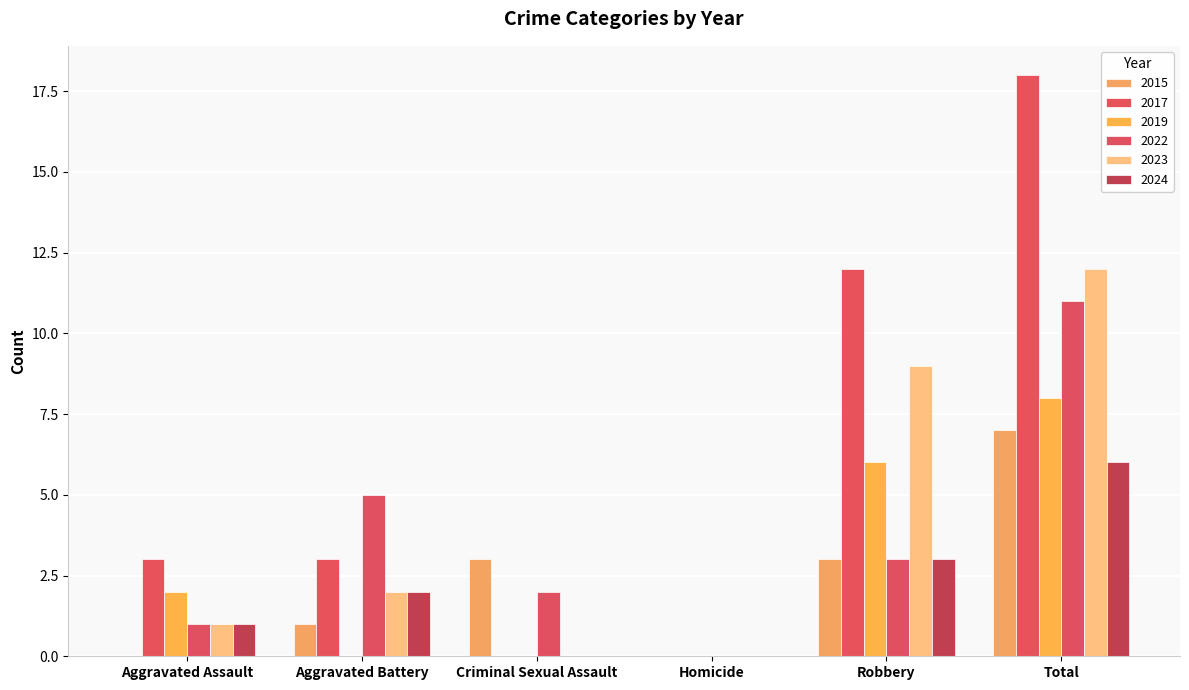

Which series has the widest spread of values?

2017